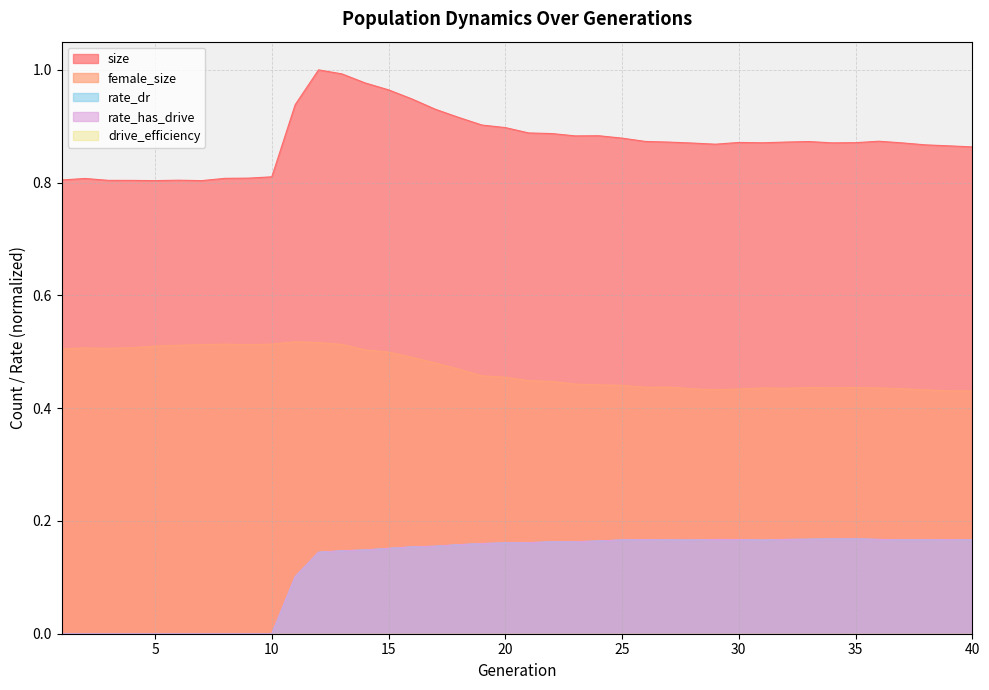

Where is rate_has_drive nearest to the value 0?

1